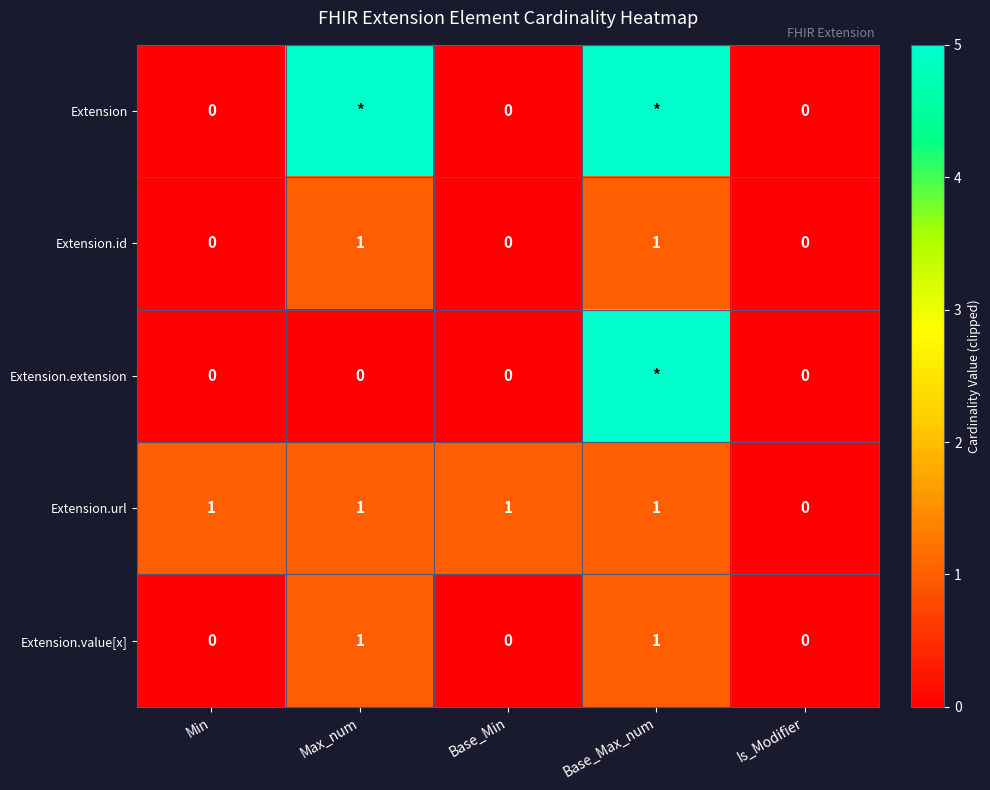

What is the sum of all Extension.url values?

4